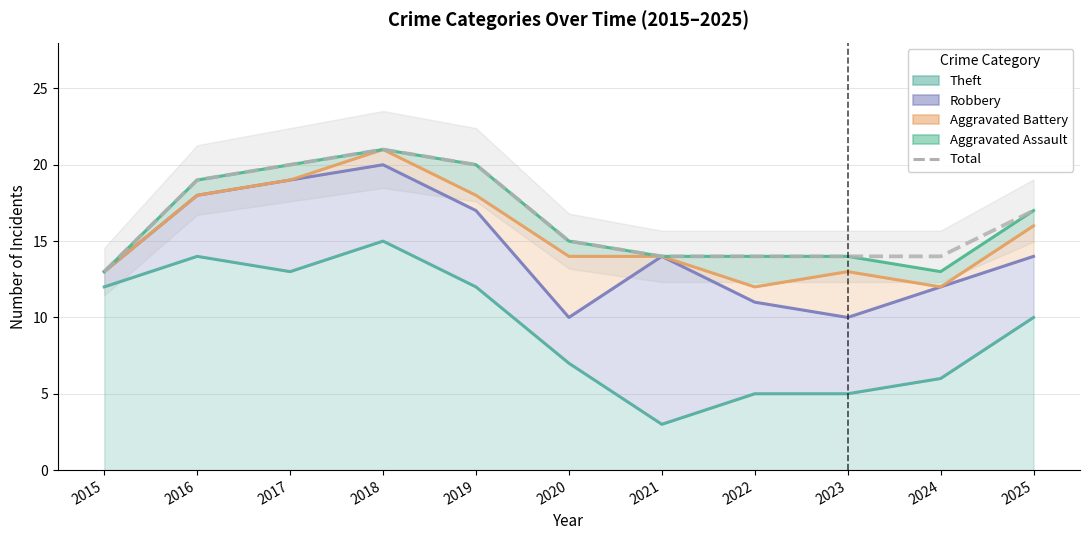

Where is the data nearest to the value 17?

2025